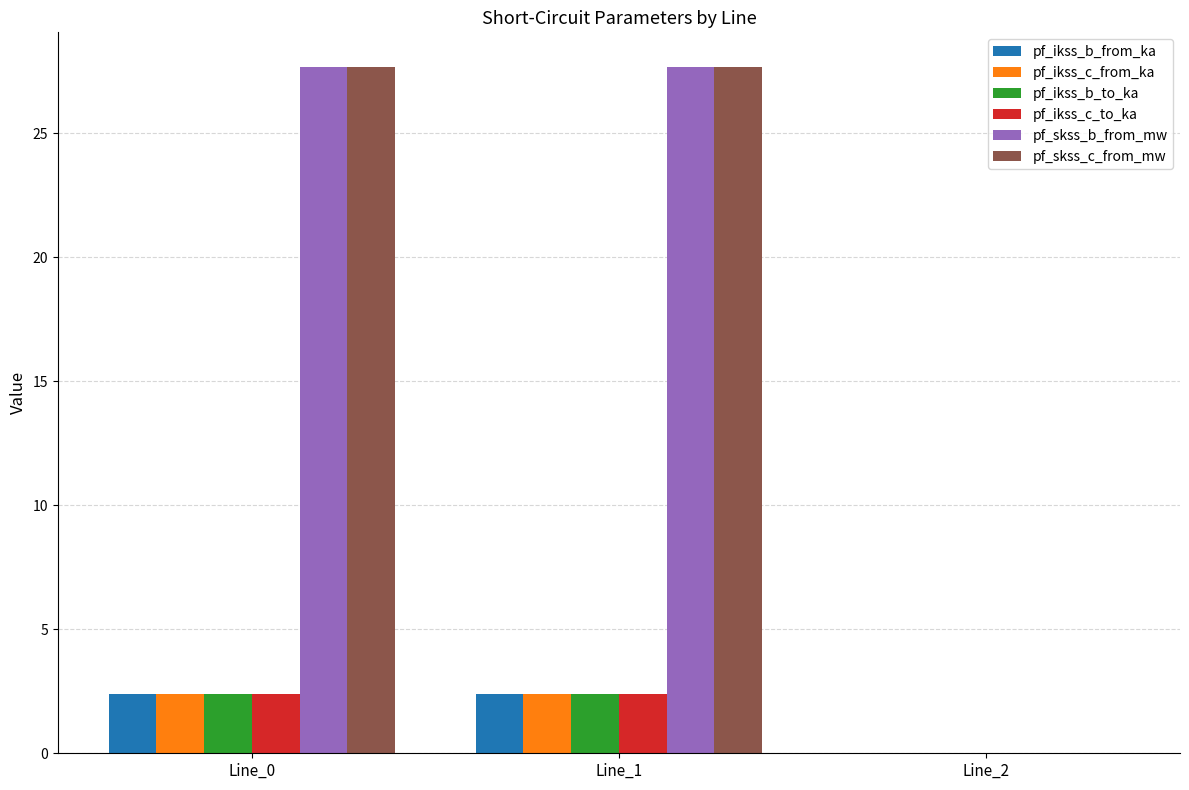

Count the number of categories in the chart.

3